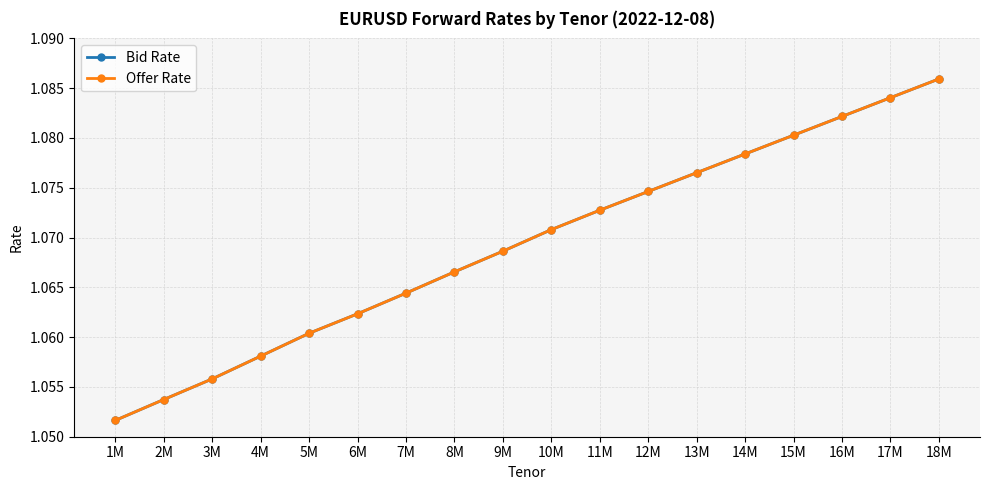

True or false: Offer Rate has a value of 0.3 at 2M.

False